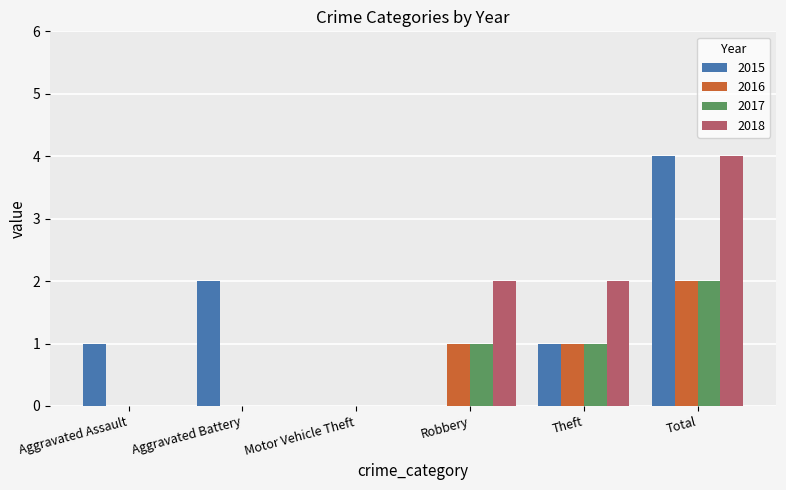

At which category is the sum across all series the highest?

Total